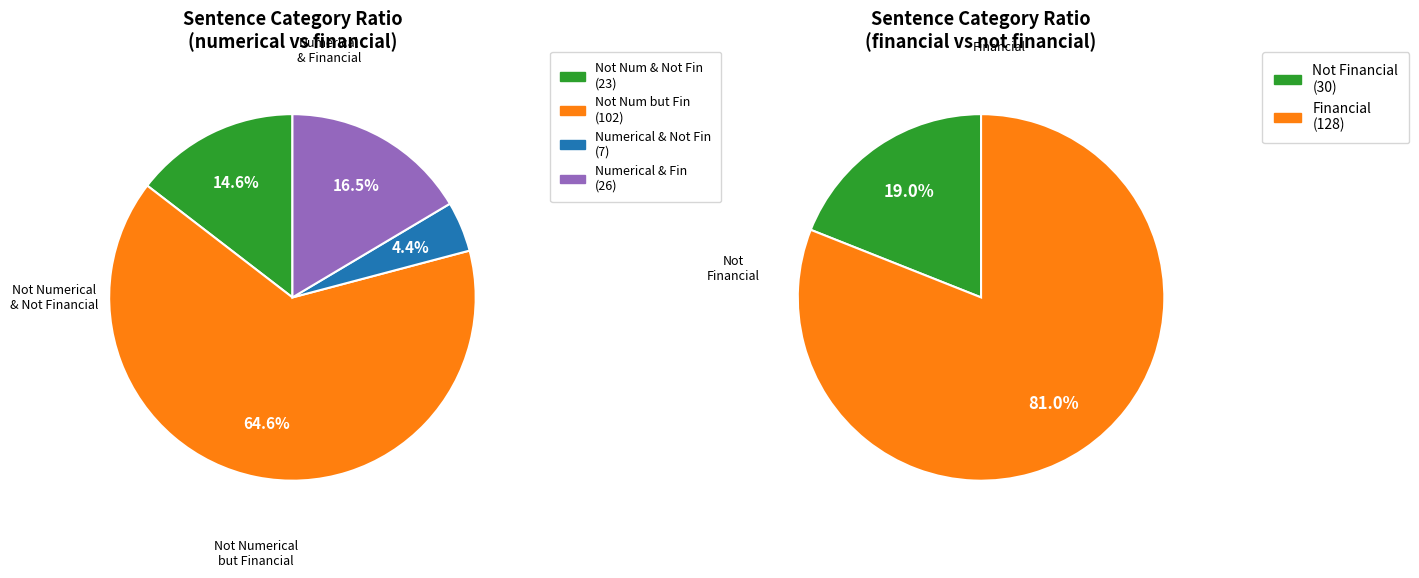

To the nearest percent, what is the combined percentage of numerical=1, financial=1 and numerical=0, financial=0?

31%